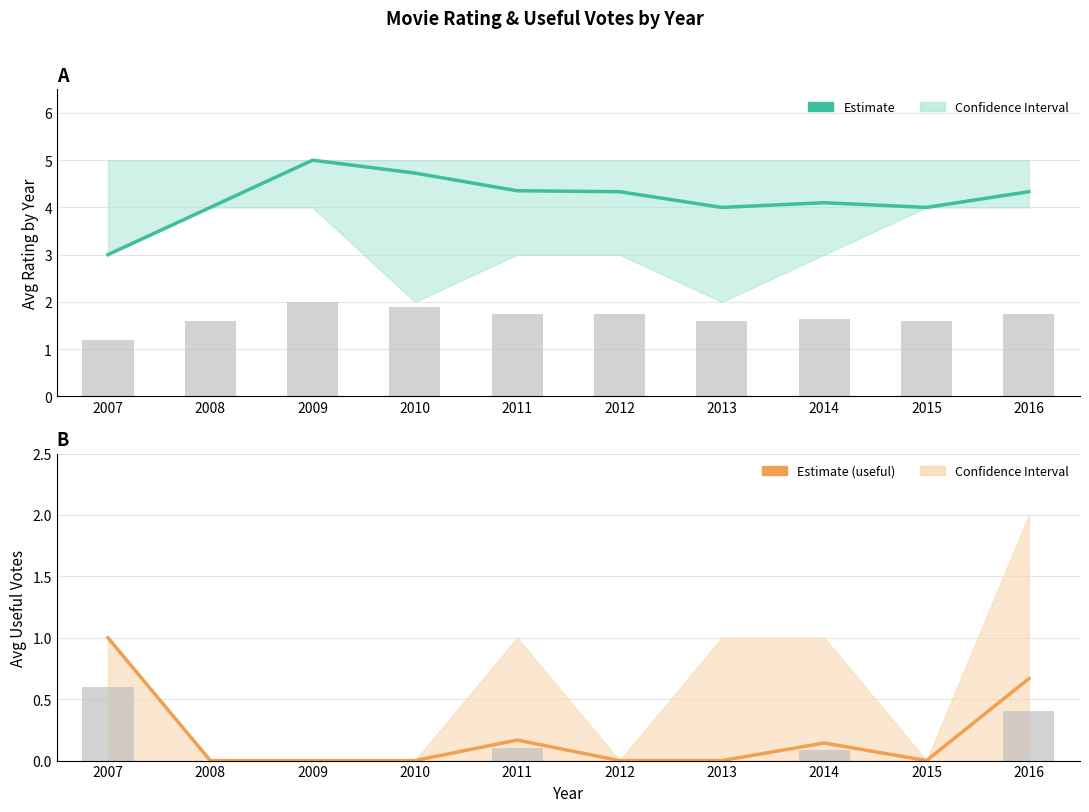

Count the number of categories in the chart.

10